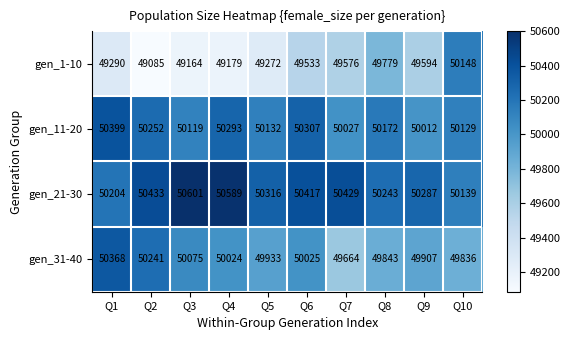

Which series has the widest spread of values?

gen_1-10